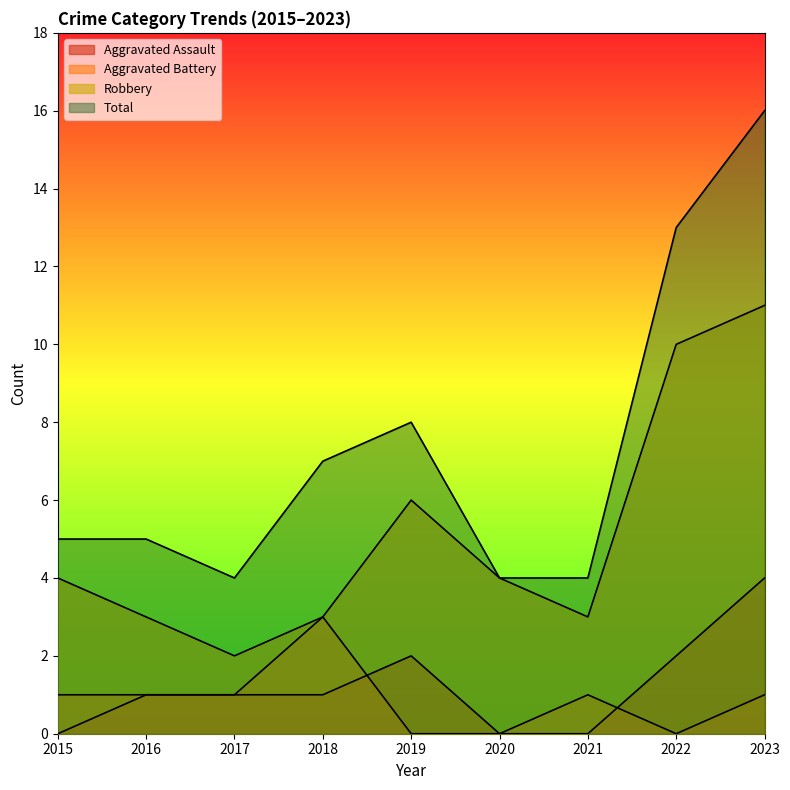

What is the total value across all series at 2019?

16